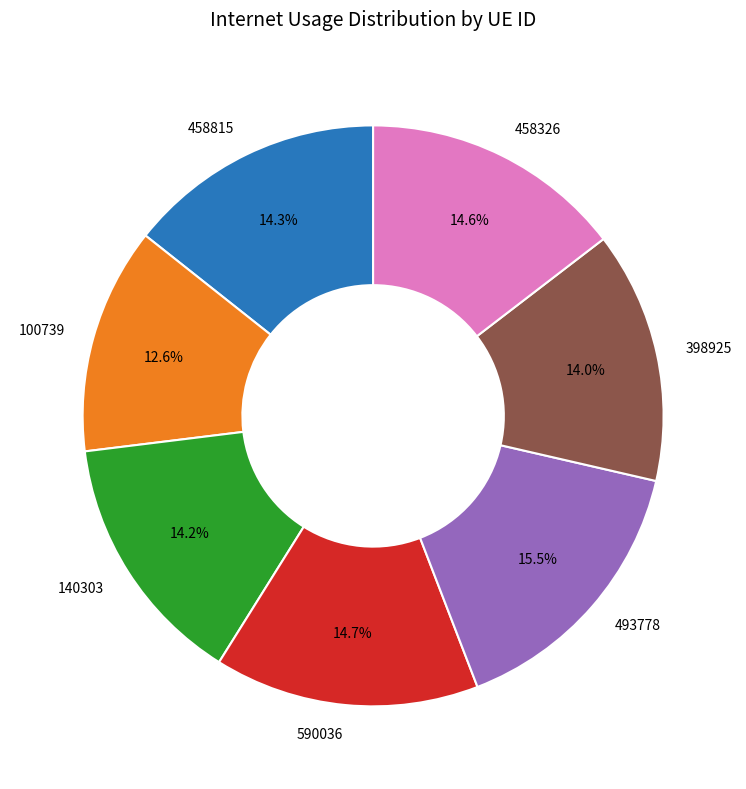

To the nearest percent, what percentage of the pie is 590036?

15%